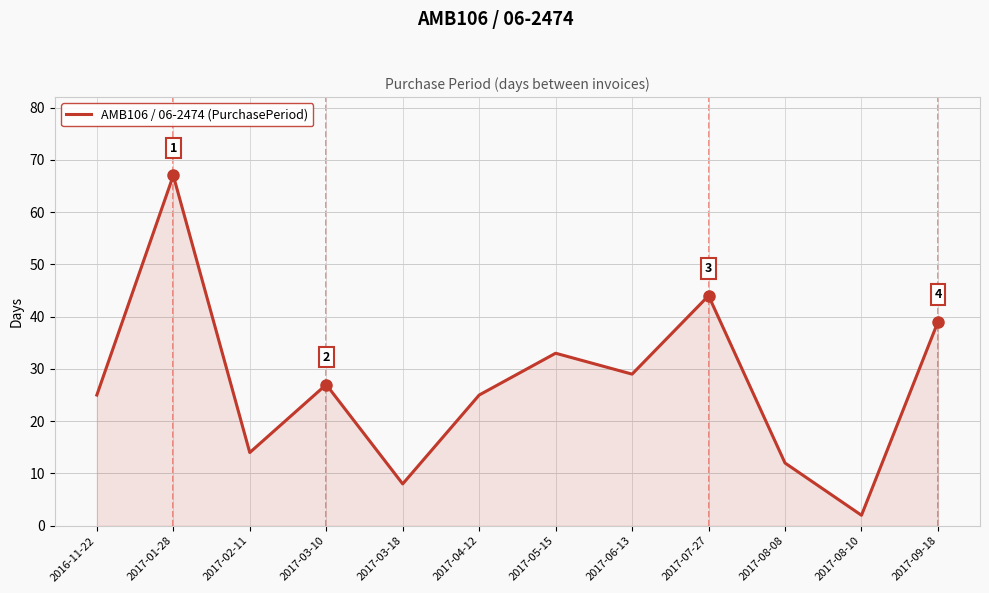

Read the value at 2017-02-11, to the nearest 5.

15